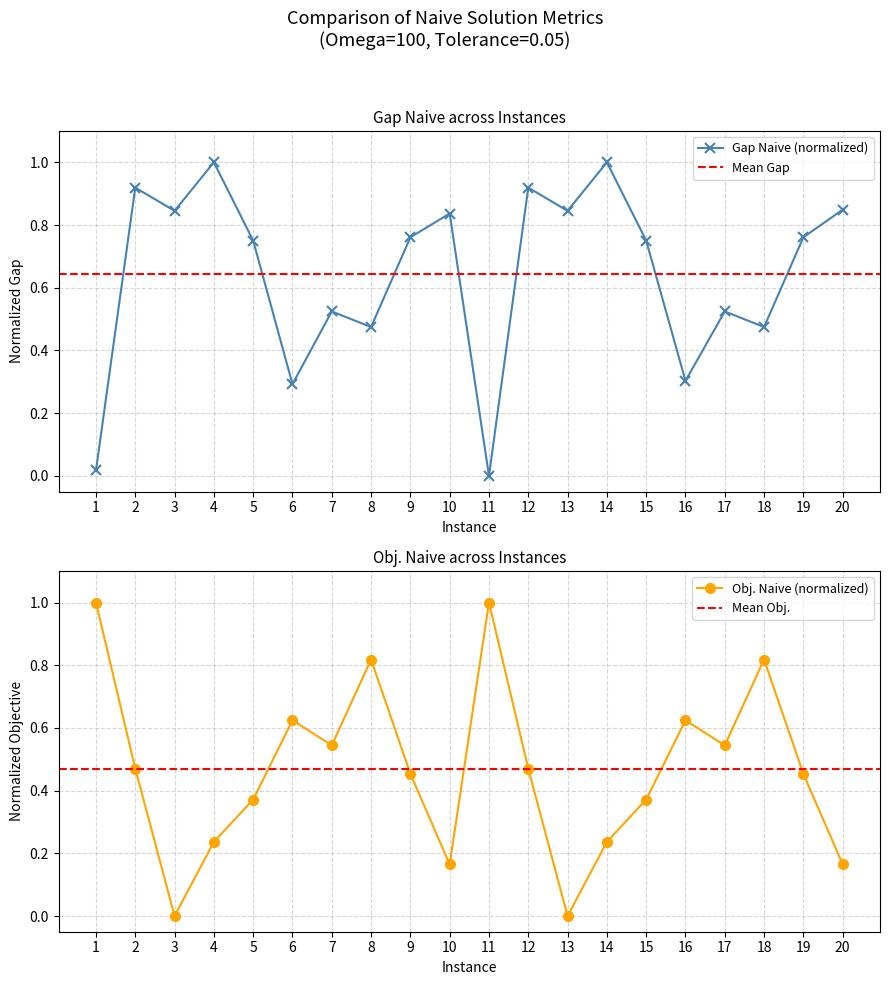

What is the approximate value of Gap Naive at 3?

0.8